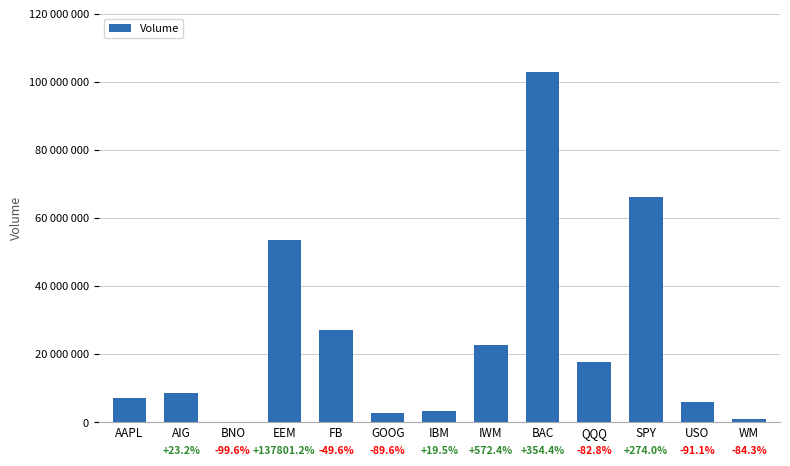

Are the bars horizontal?

No